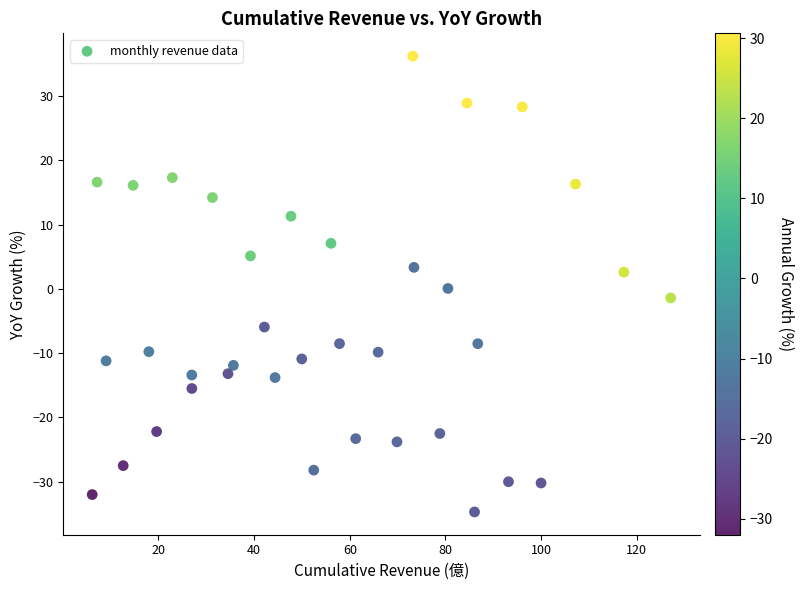

What is the range of Y values (max minus min)?

70.9